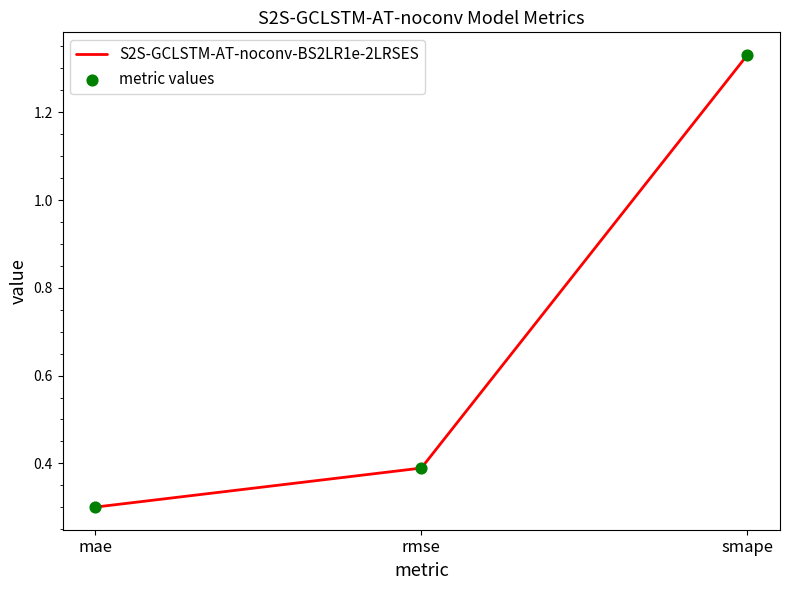

The value at mae is 0.3. True or false?

True